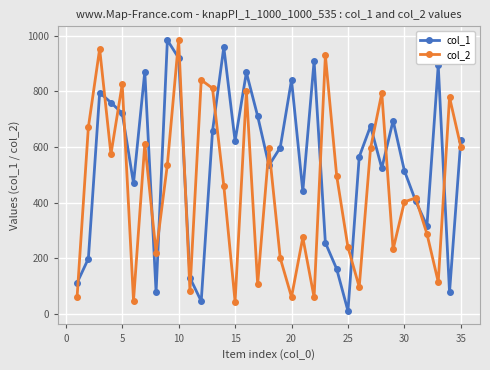

How many series are shown in this chart?

2